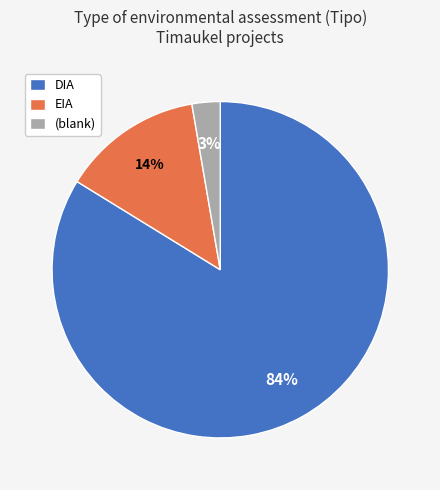

Do EIA and DIA together represent more than half of the pie?

Yes